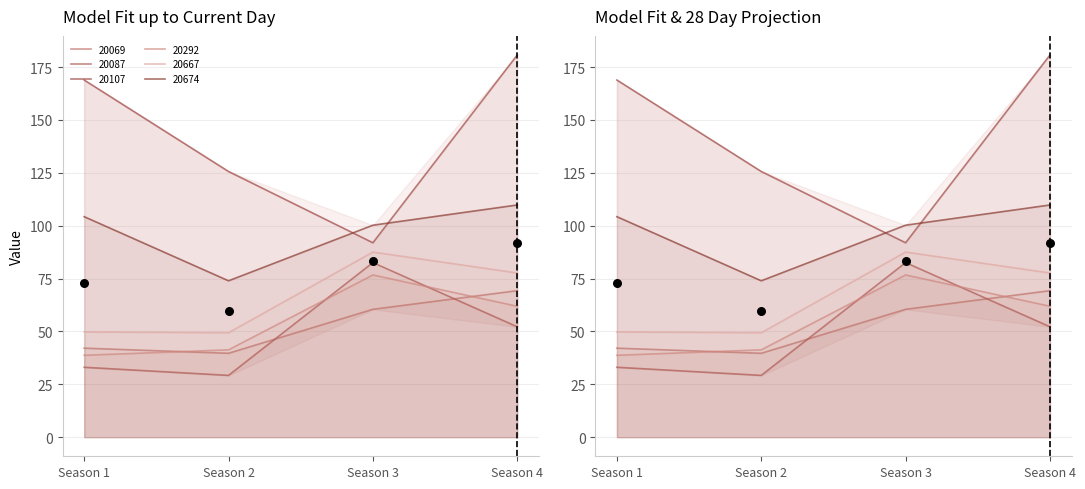

At which category is the sum across all series the highest?

Season 4